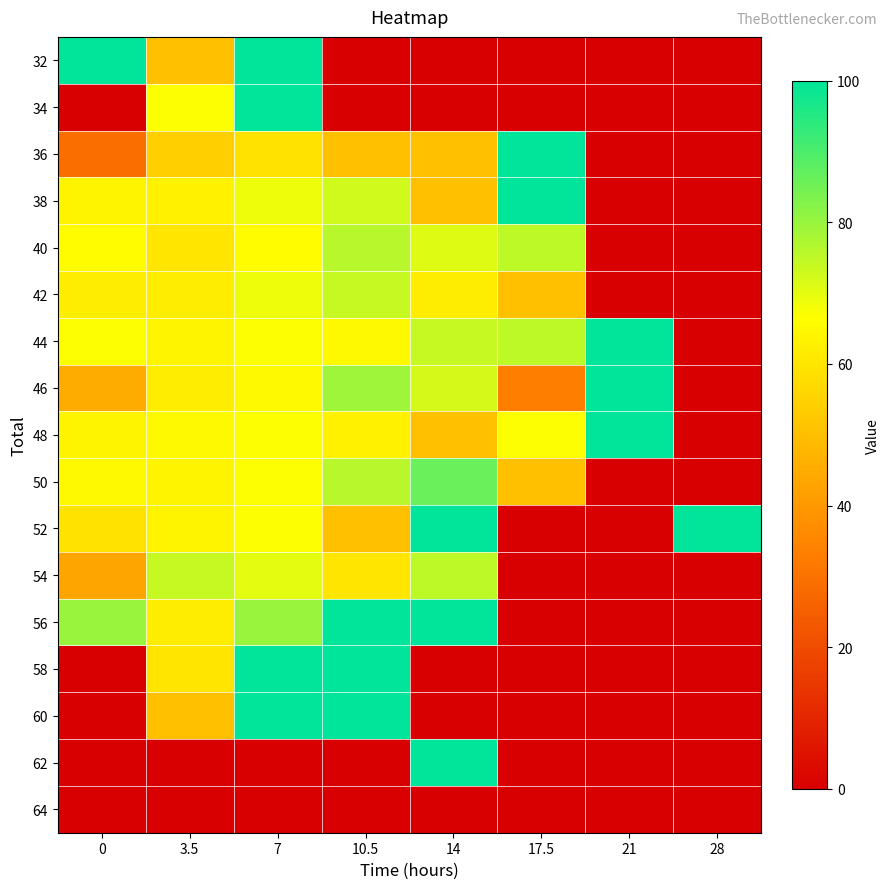

How many distinct data groups are displayed?

17